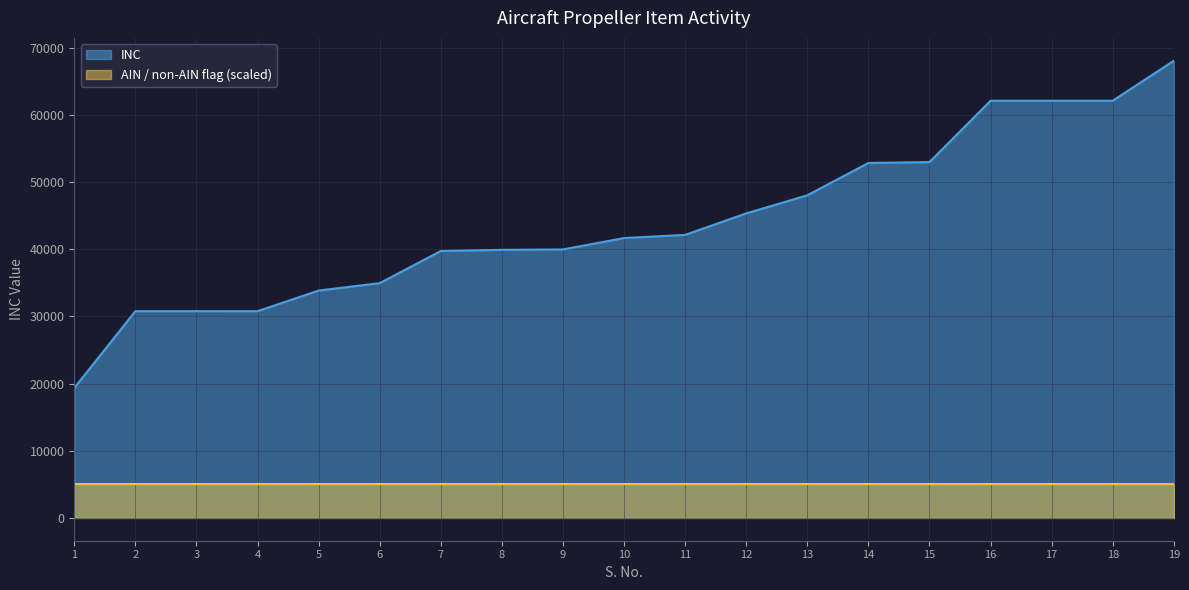

The chart shows a value of 45327 at 12. True or false?

True